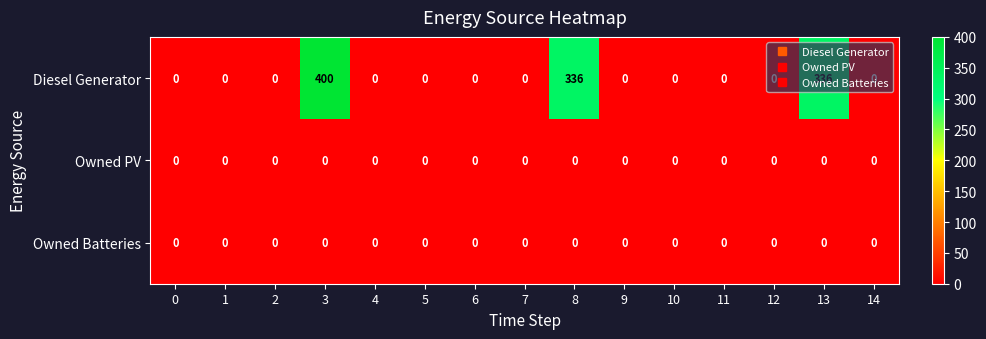

What is the spread (max minus min) of values at 8?

336